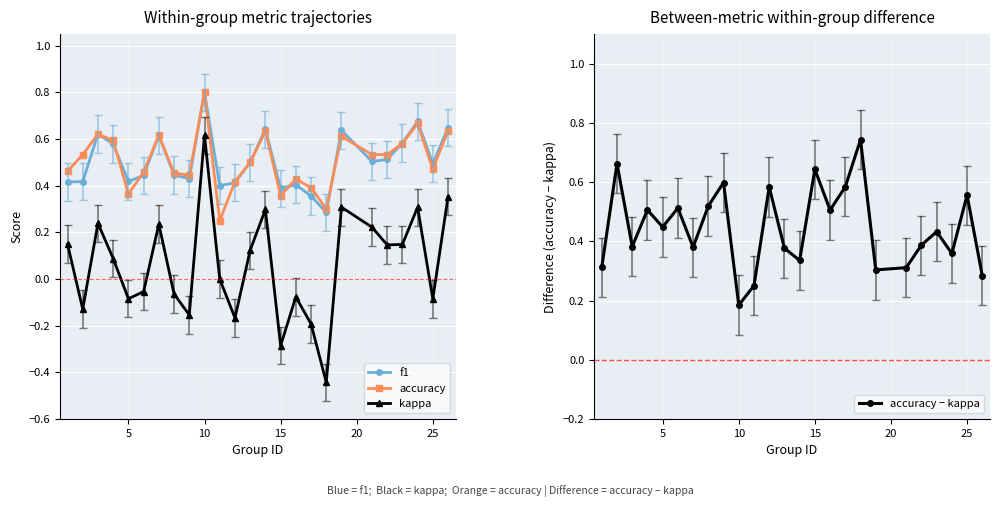

What are all the series names shown in the legend?

f1, accuracy, kappa, accuracy − kappa